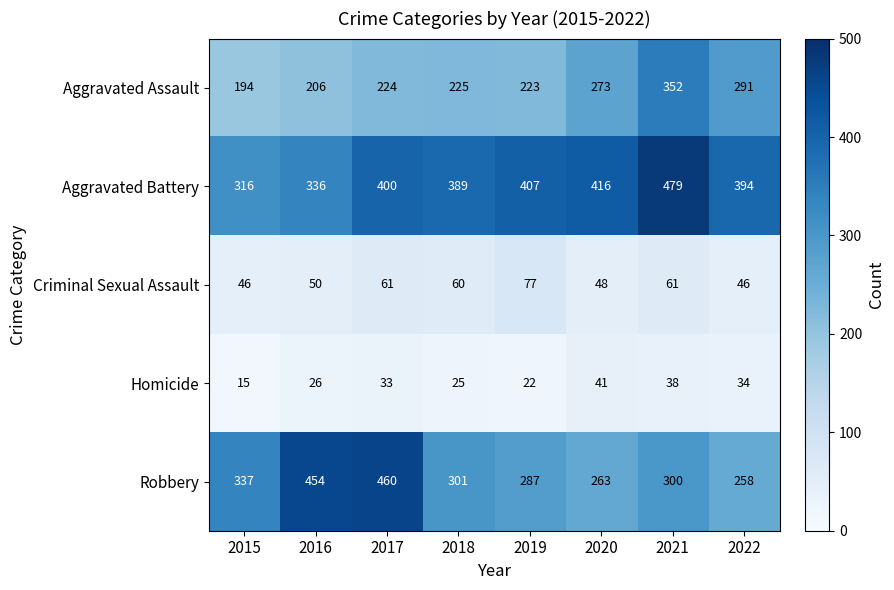

What is the sum of all Robbery values?

2660